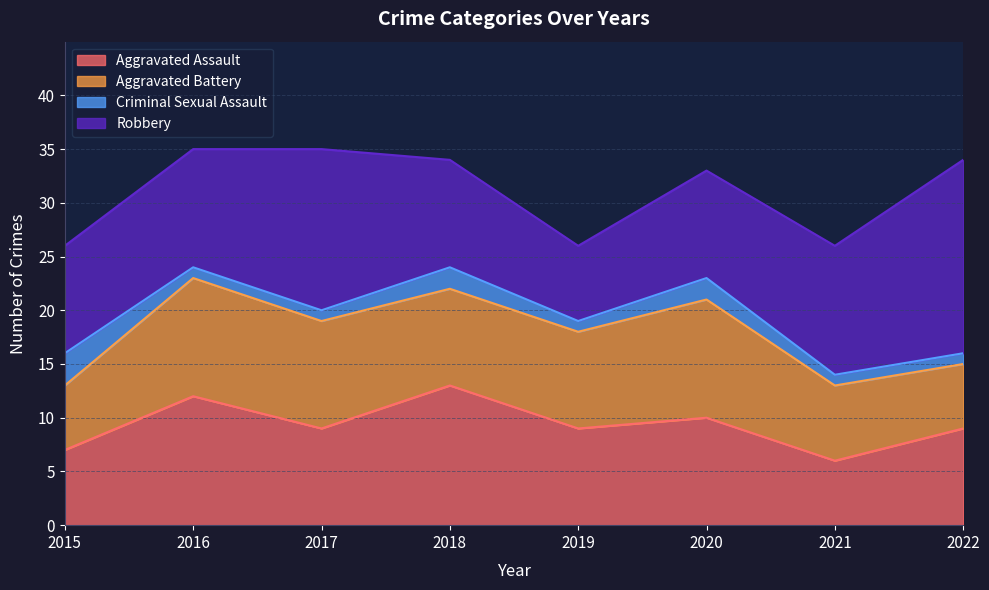

How many times do Robbery and Aggravated Assault cross each other?

3